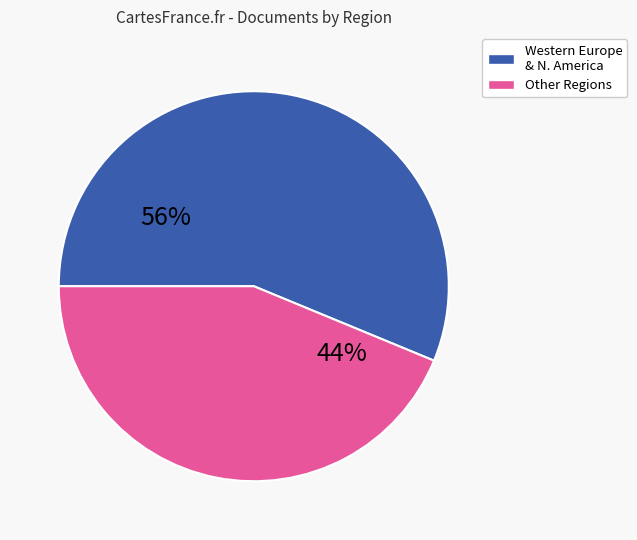

To the nearest percent, what is the difference between the largest and smallest slice percentages?

12%